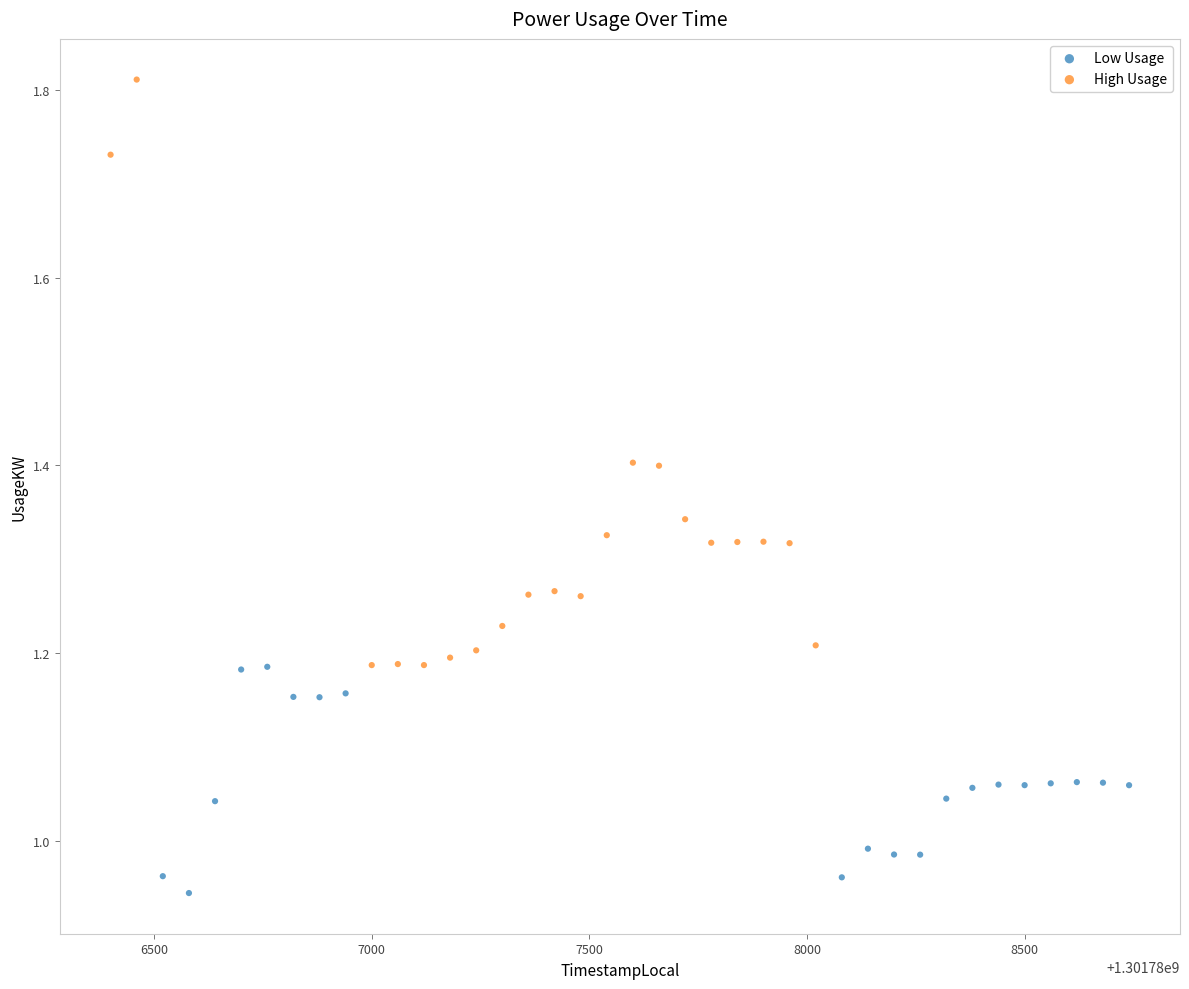

Which series reaches the minimum Y coordinate?

Low Usage